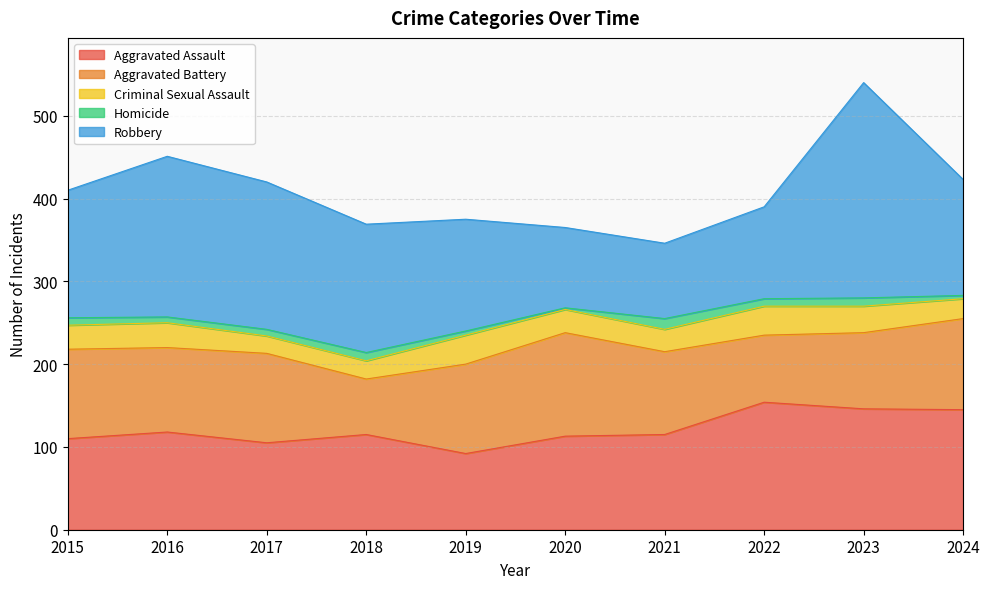

What is the difference between the Aggravated Assault values at 2016 and 2023?

28